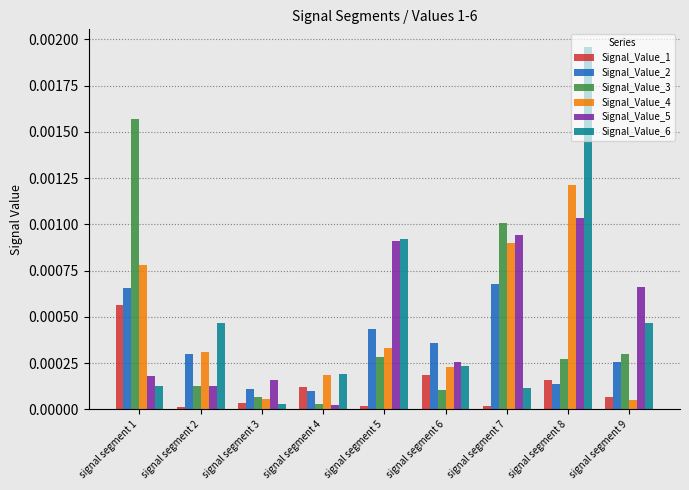

Rank the series by their maximum value, from lowest to highest.

Signal_Value_1, Signal_Value_2, Signal_Value_5, Signal_Value_4, Signal_Value_3, Signal_Value_6